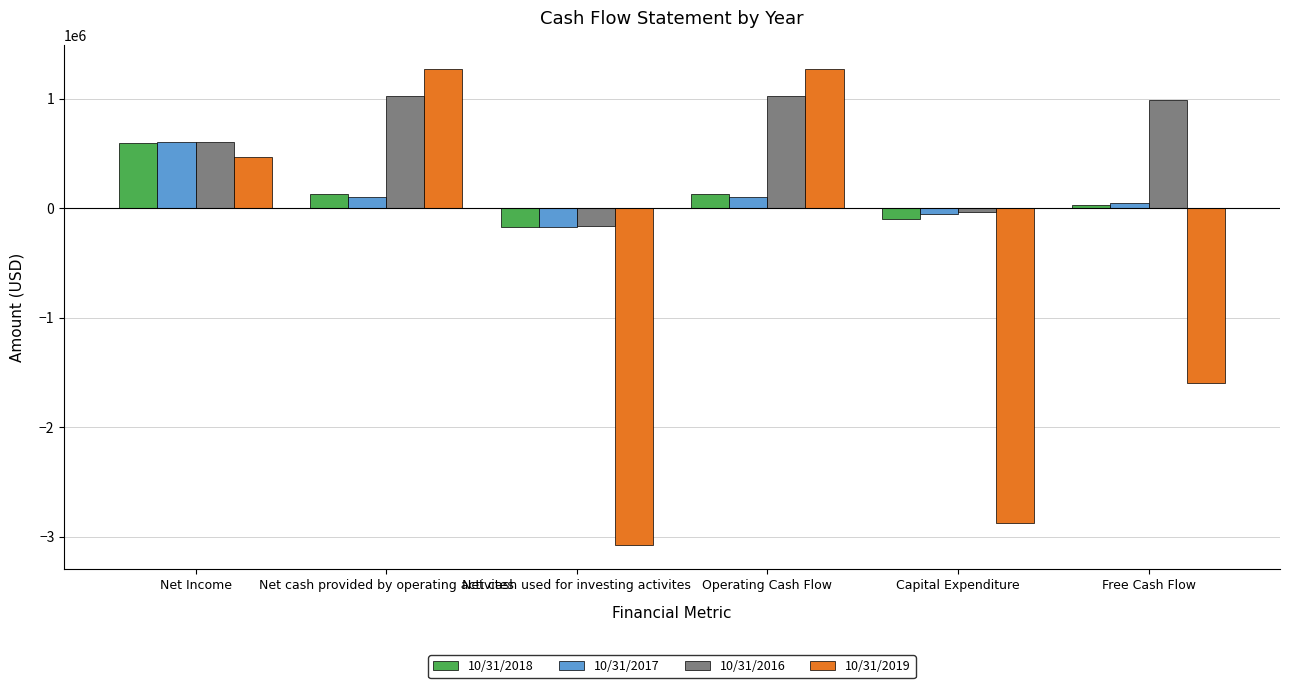

What is the total value across all series at Free Cash Flow?

-530224